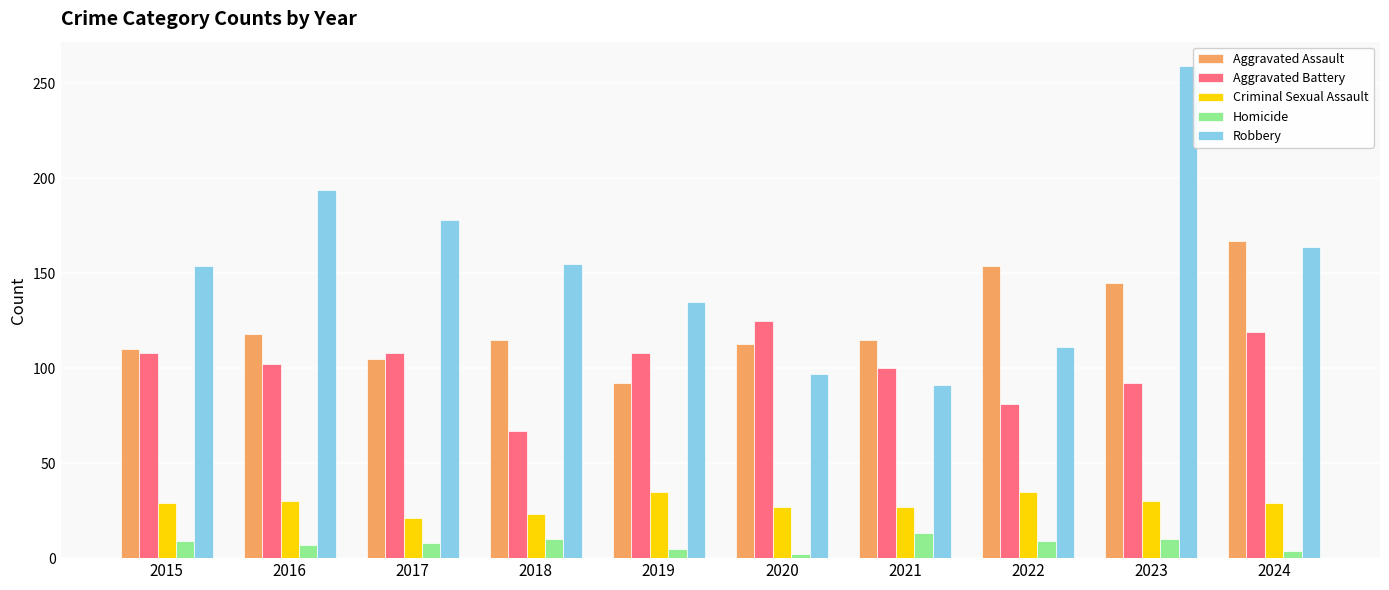

What is the sum of all Homicide values?

77